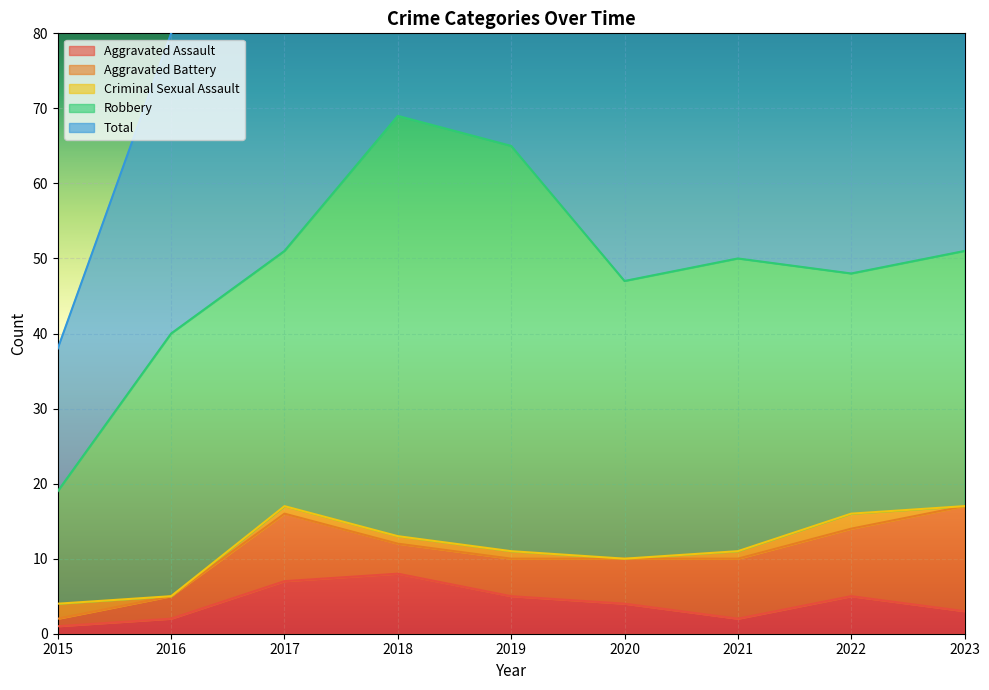

At which label does Criminal Sexual Assault reach its minimum?

2016